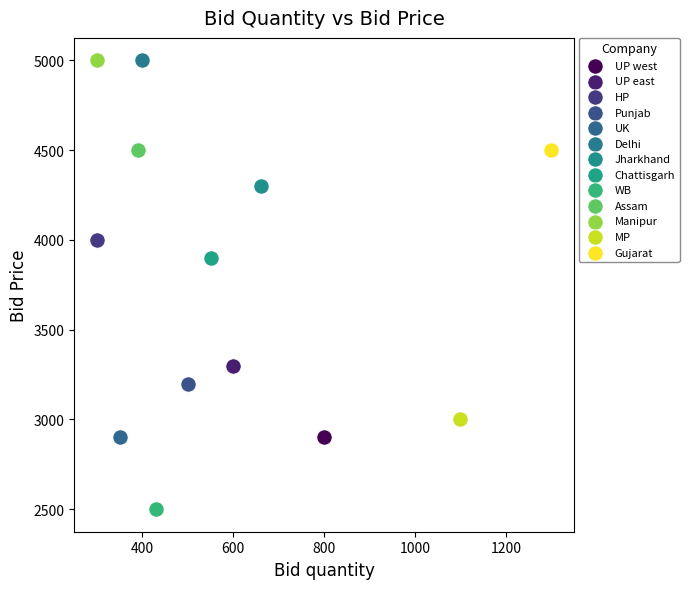

What are all the series names shown in the legend?

UP west, UP east, HP, Punjab, UK, Delhi, Jharkhand, Chattisgarh, WB, Assam, Manipur, MP, Gujarat